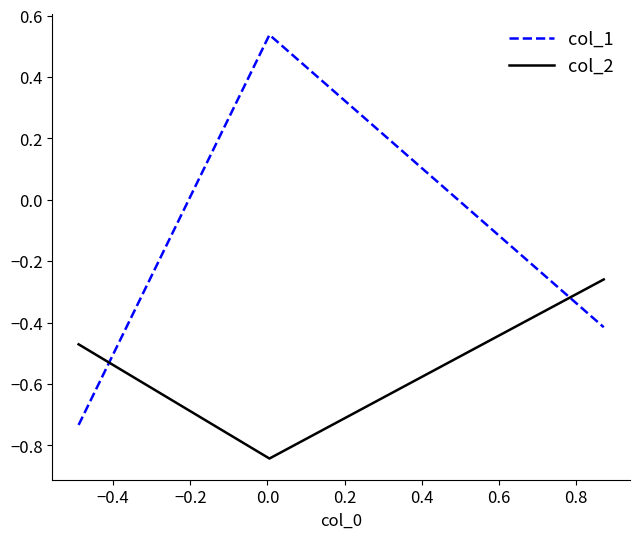

How many series are shown in this chart?

2